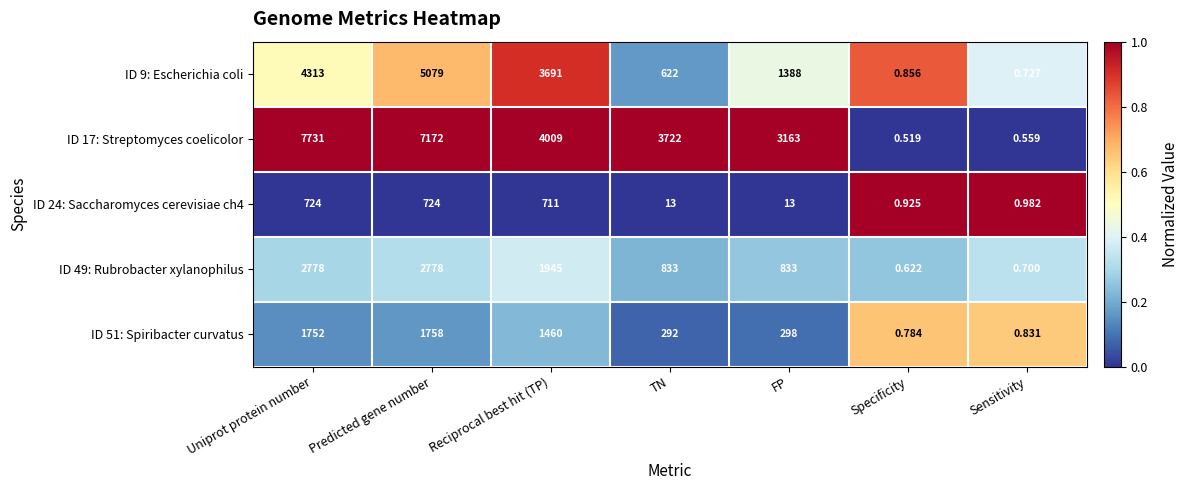

At which category does the chart reach its minimum across all series?

Specificity